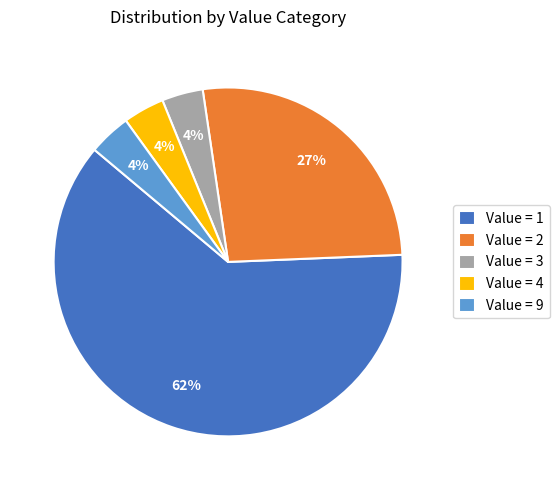

Do Value = 4 and Value = 9 together represent more than half of the pie?

No